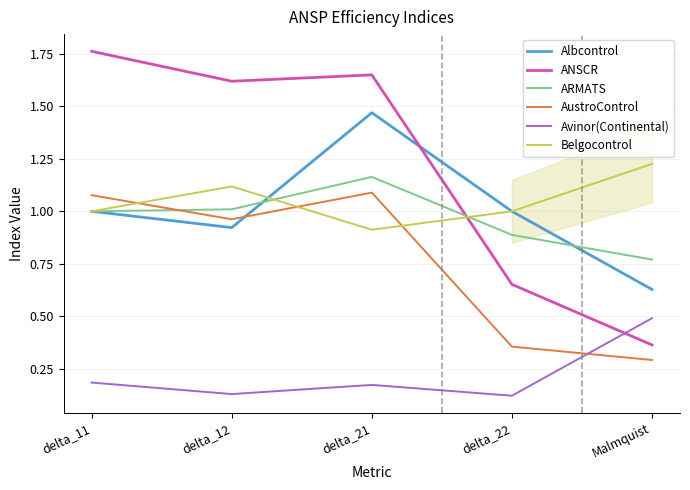

Which series has the widest spread of values?

ANSCR